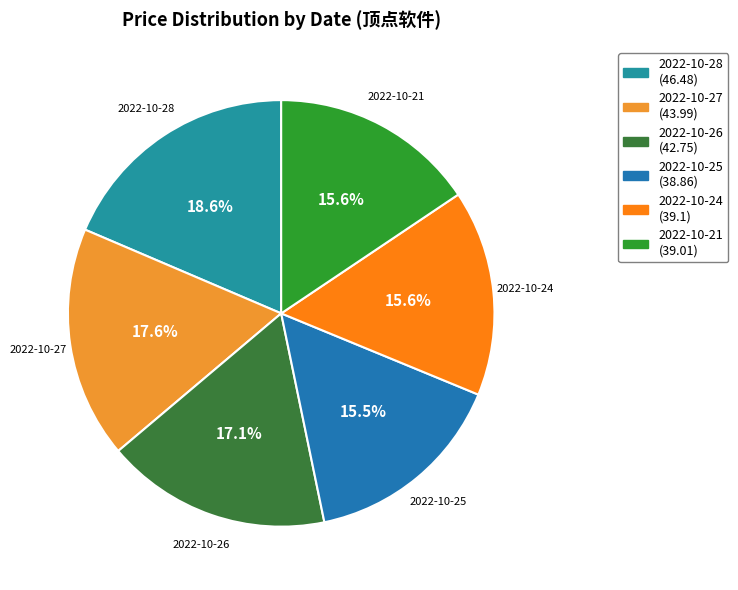

To the nearest percent, what is the difference between the 2022-10-26 and 2022-10-25 slice percentages?

2%